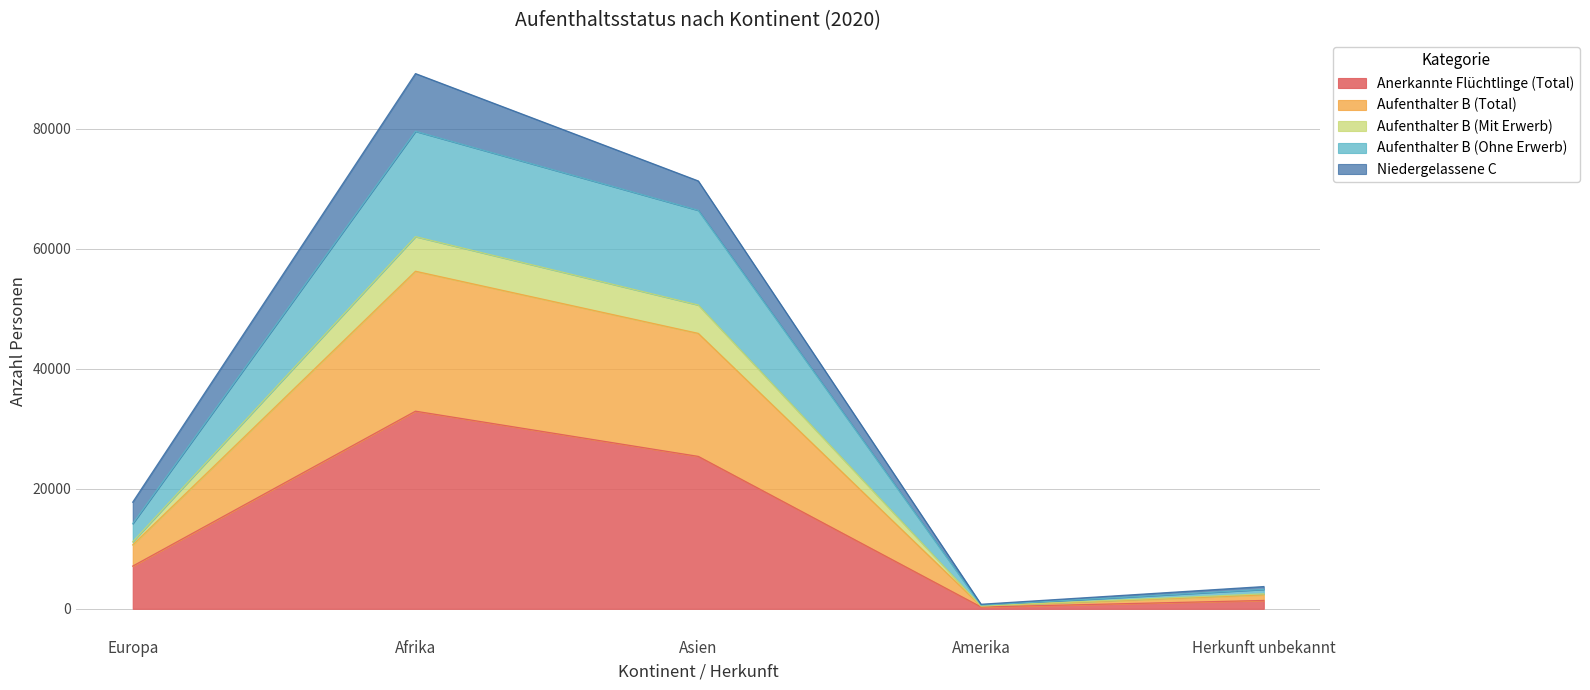

What is the difference between the second highest and second lowest values in the Anerkannte Flüchtlinge (Total) series?

24011